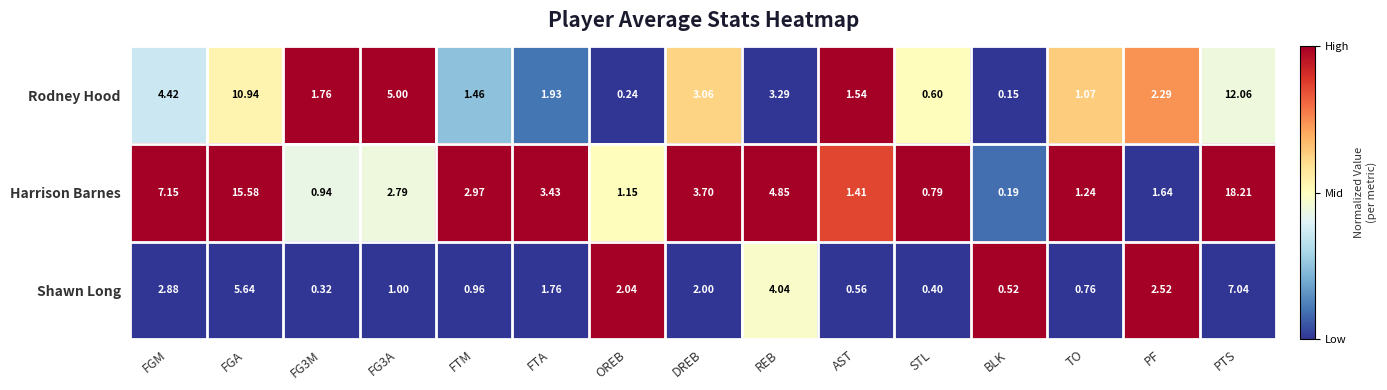

List the series in order of their peak value, lowest first.

Shawn Long, Rodney Hood, Harrison Barnes